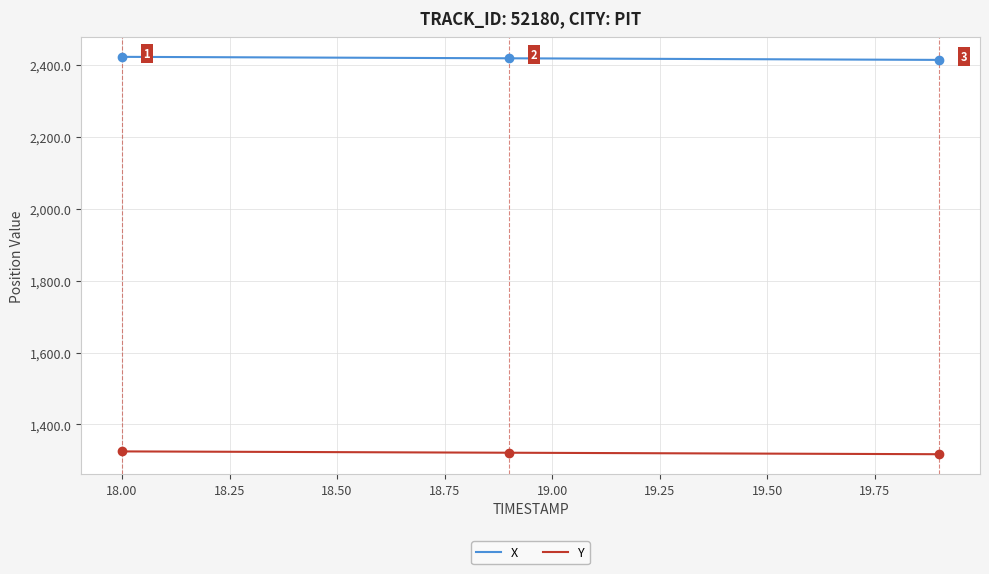

Which series has the largest total across all categories?

X